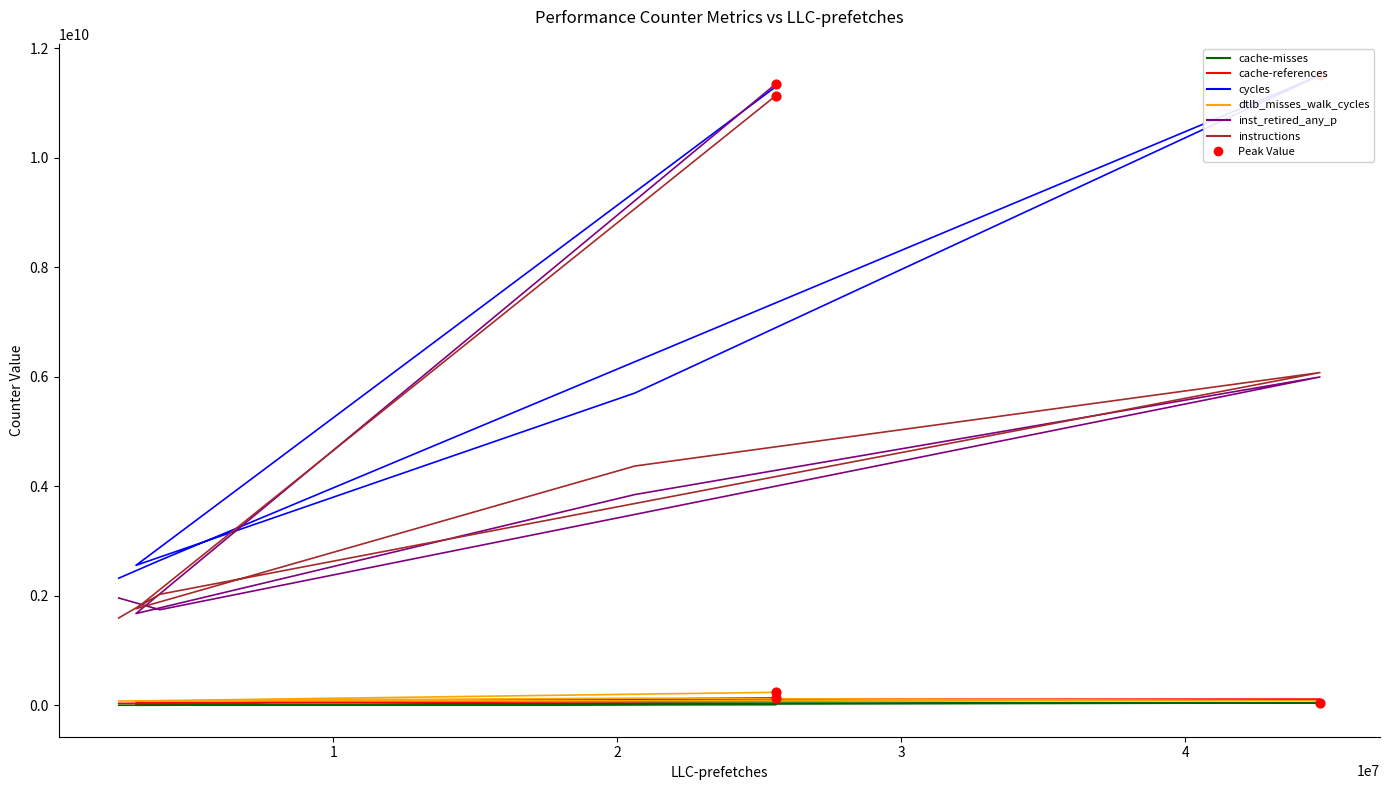

Which series contains the lowest Y value?

cache-misses